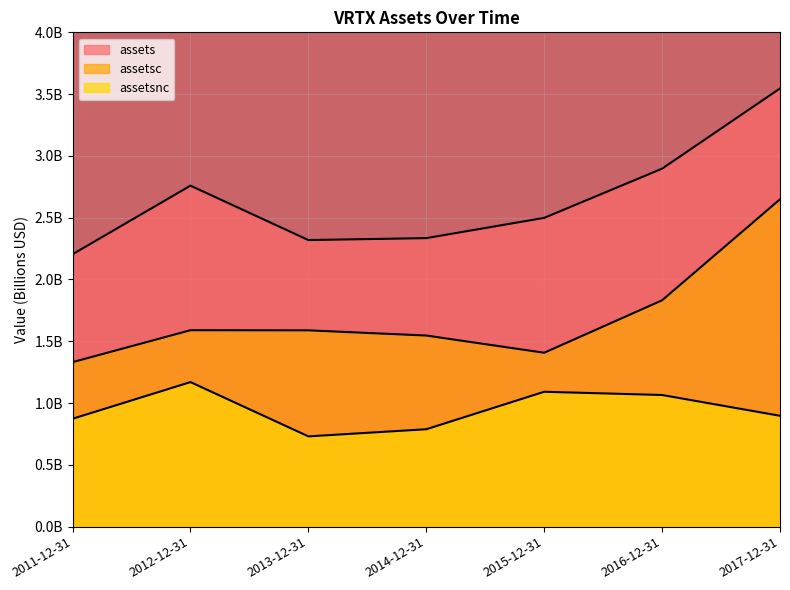

What is the value of the assetsnc point at the 3rd from the left?

0.7